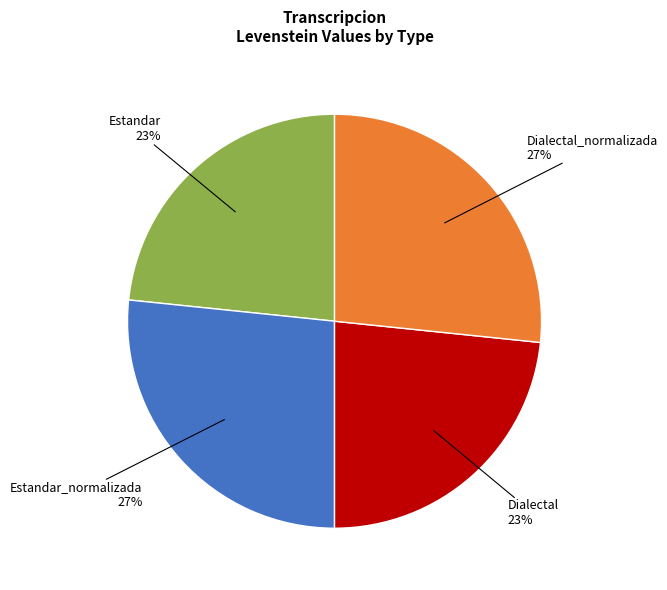

To the nearest percent, what is the average slice percentage?

25%